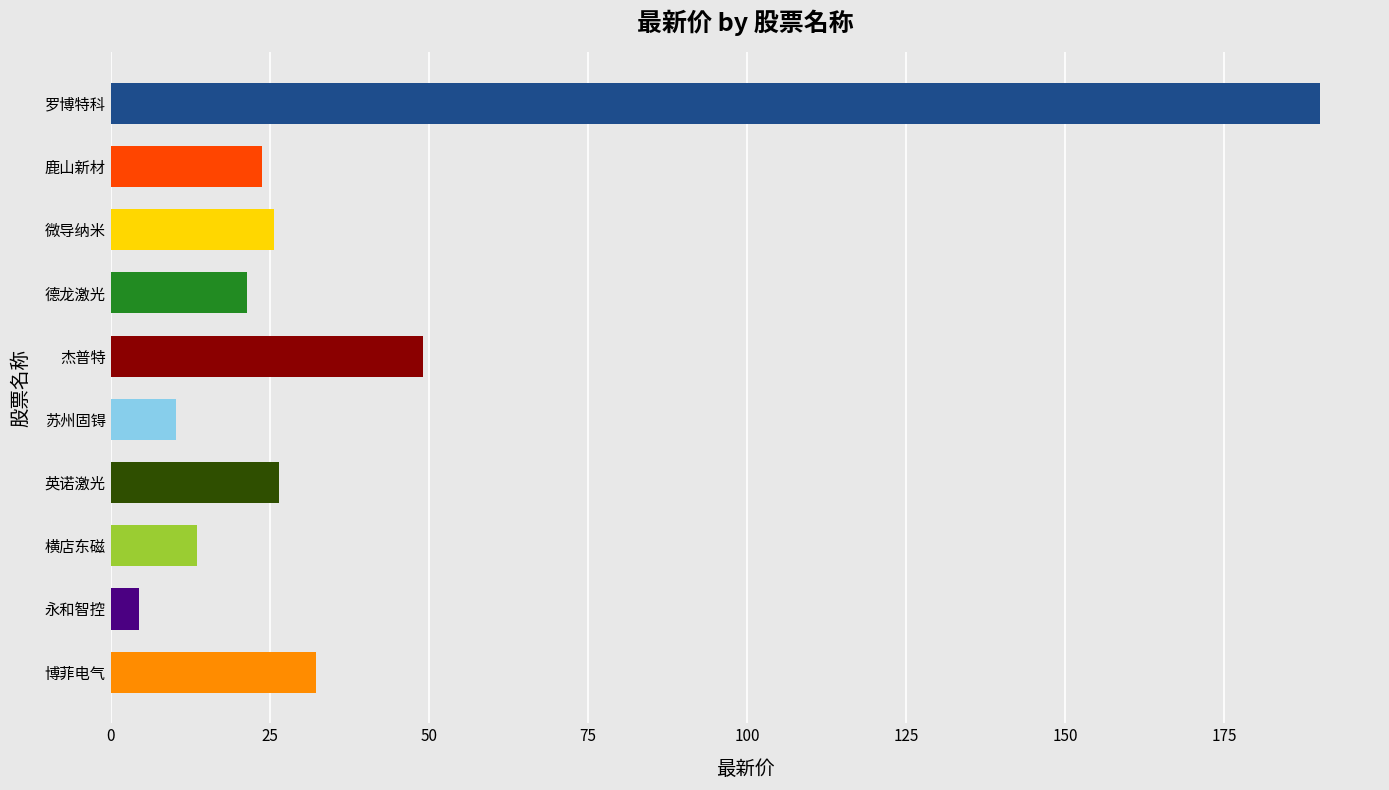

Count the number of data series in this chart.

1